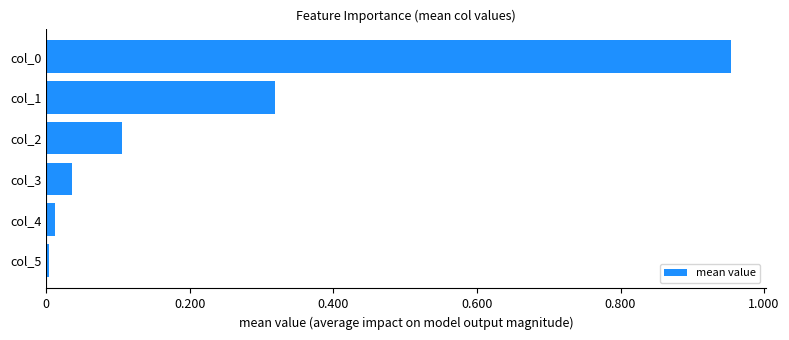

How many distinct data groups are displayed?

1